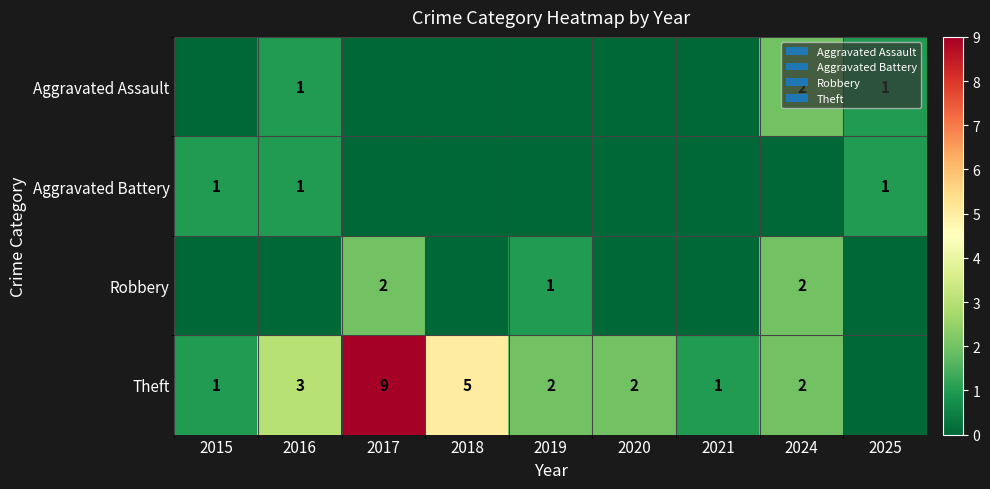

What is the sum of the Theft values at 2024 and 2018?

7